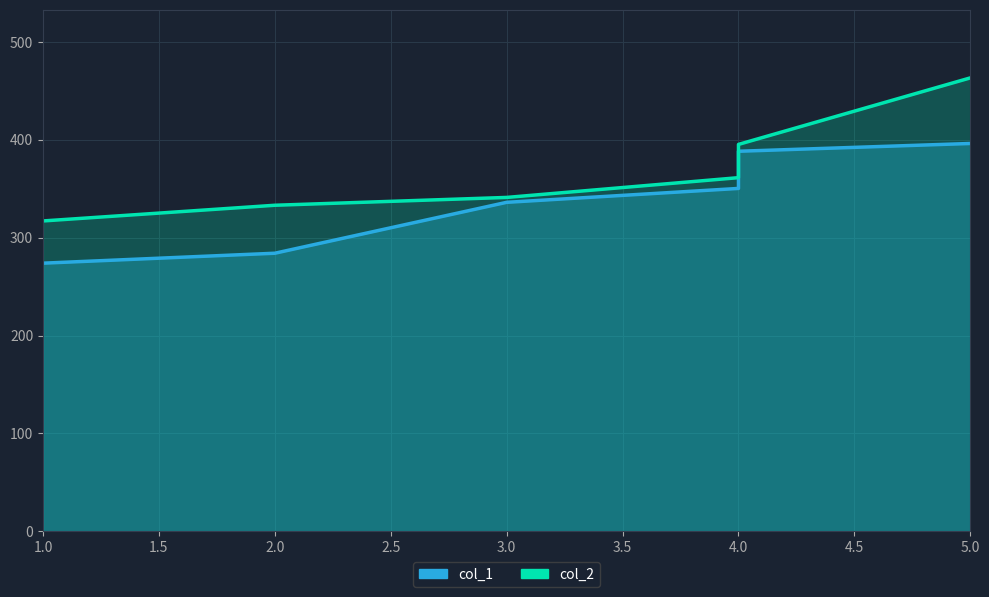

True or false: col_2 and col_1 cross at least once.

False